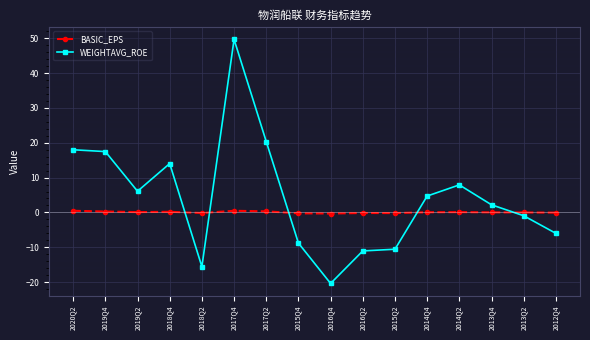

What are all the series names shown in the legend?

BASIC_EPS, WEIGHTAVG_ROE